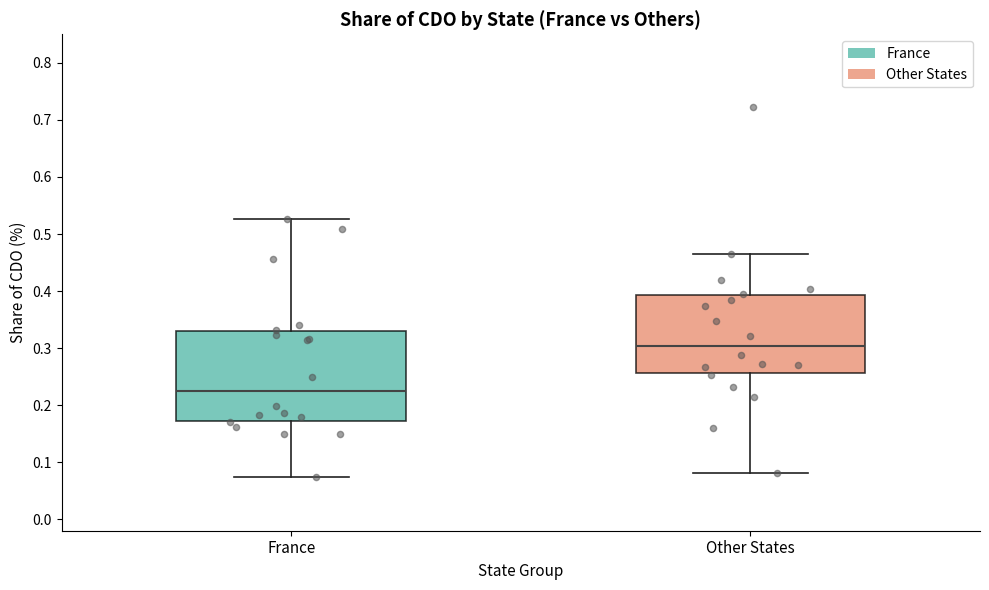

Reading left to right, transcribe this box plot: for each box, give where its median line is, the range the box spans, and where its two whiskers end, as read against the y-axis. The values are not printed on the chart, so give them approximately, as read against the axis.

France: median 0.22, box 0.17 to 0.33, whiskers 0.07 to 0.53
Other States: median 0.30, box 0.26 to 0.39, whiskers 0.08 to 0.47